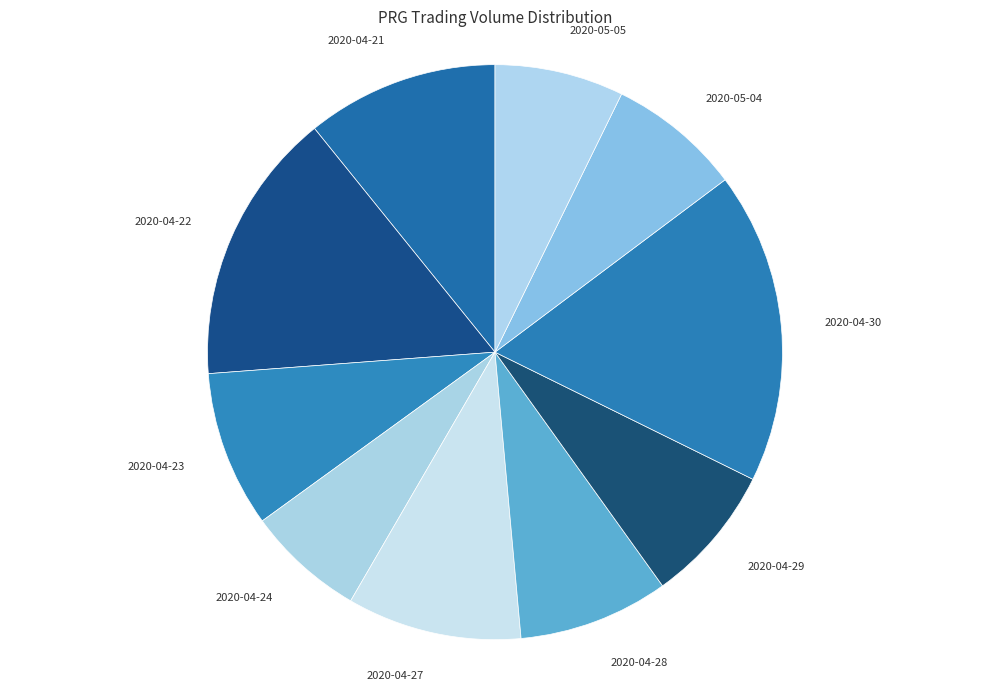

Do 2020-04-29 and 2020-04-27 together represent more than half of the pie?

No